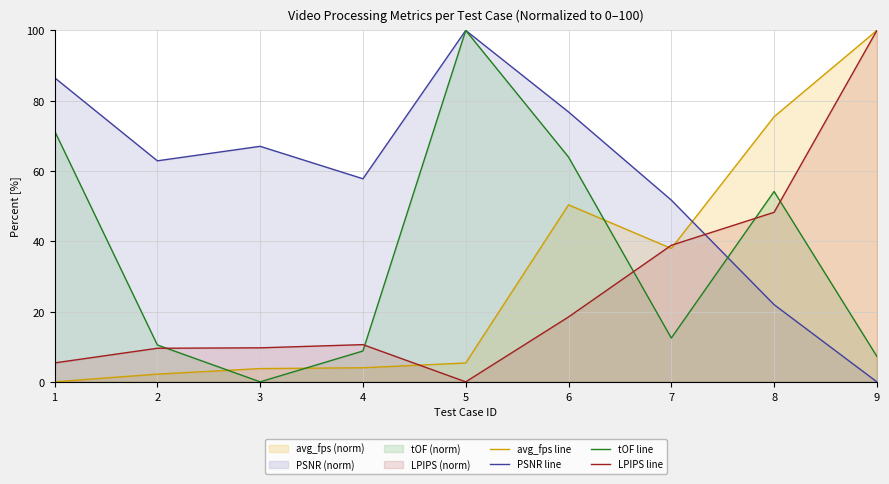

Where do LPIPS line and avg_fps line first cross each other?

4 and 5